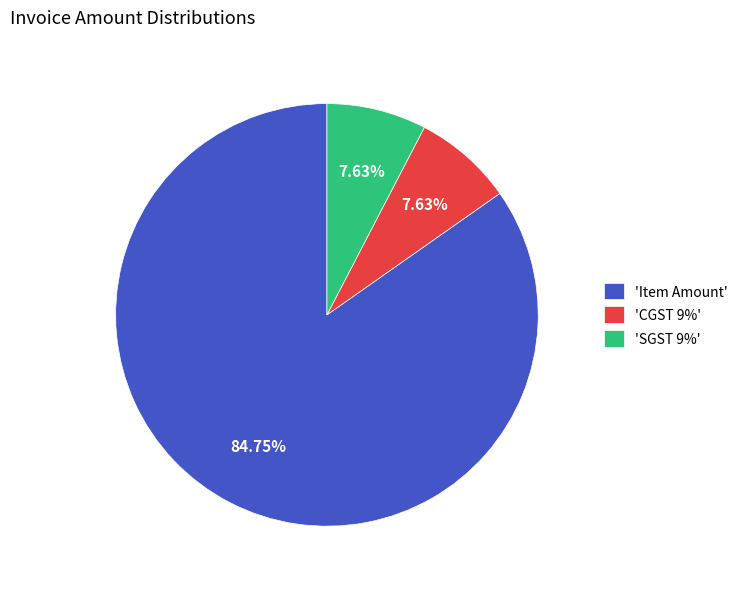

Does 'SGST 9%' represent more than half of the total?

No